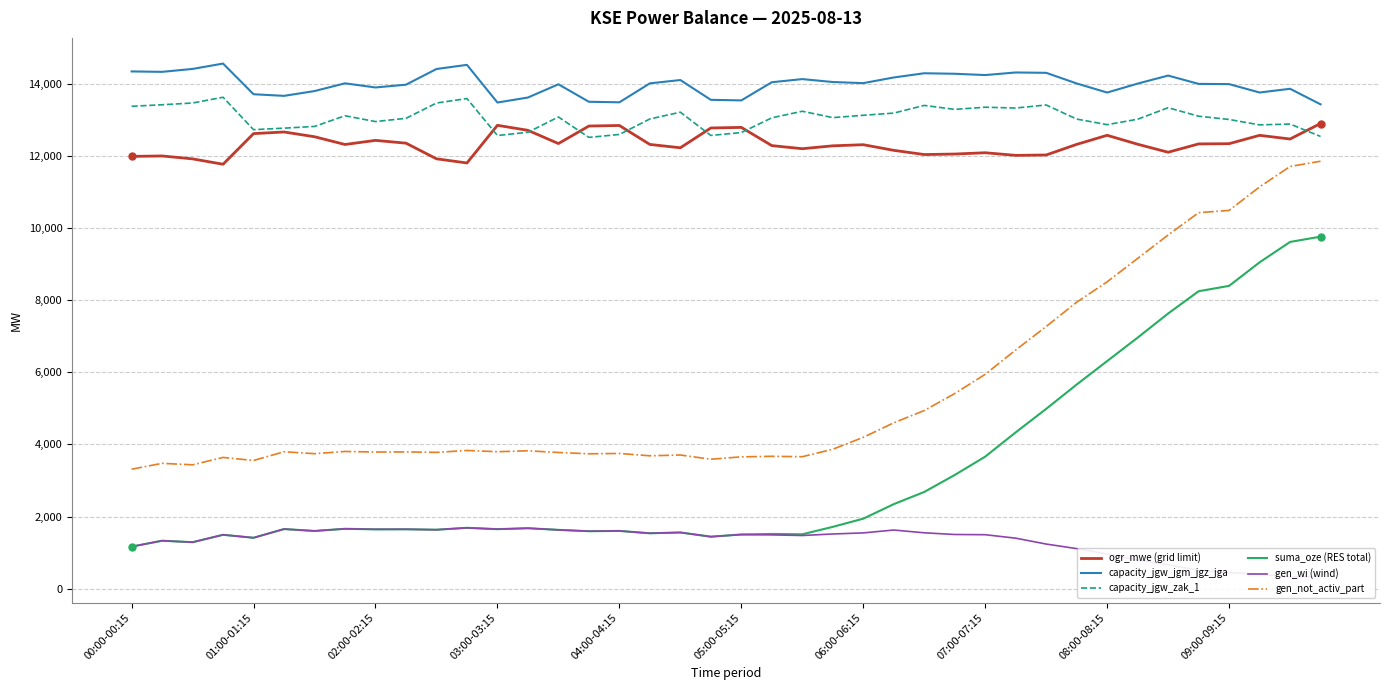

True or false: ogr_mwe (grid limit) and gen_not_activ_part cross at least once.

False